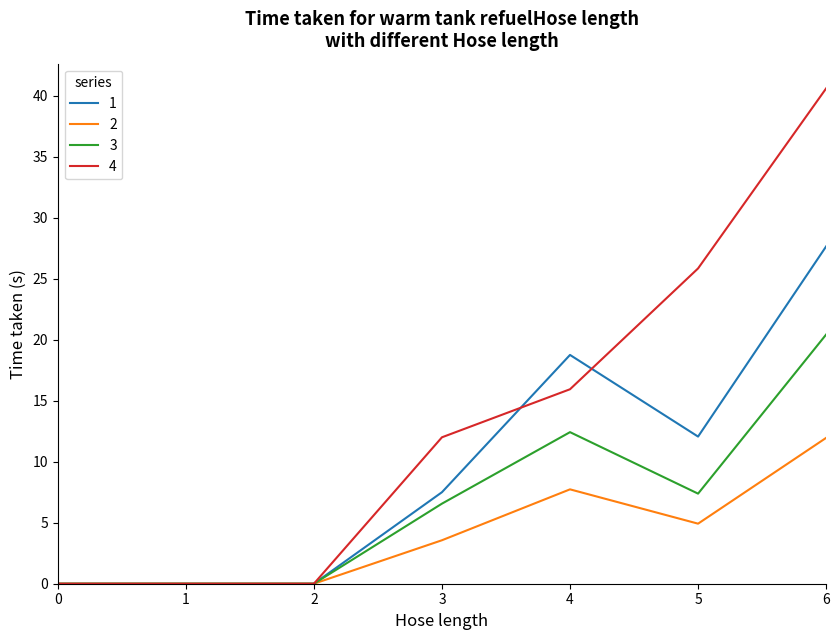

Does the chart display data point markers on the line(s)?

No